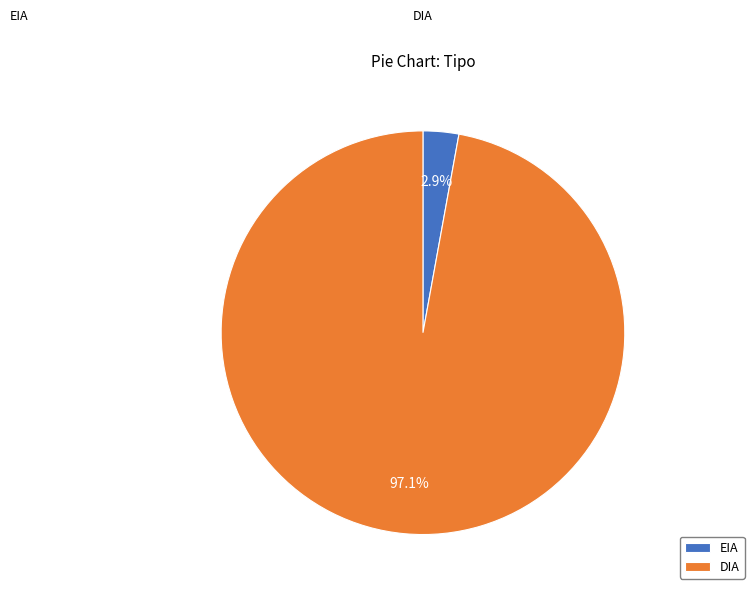

Does DIA represent more than half of the total?

Yes